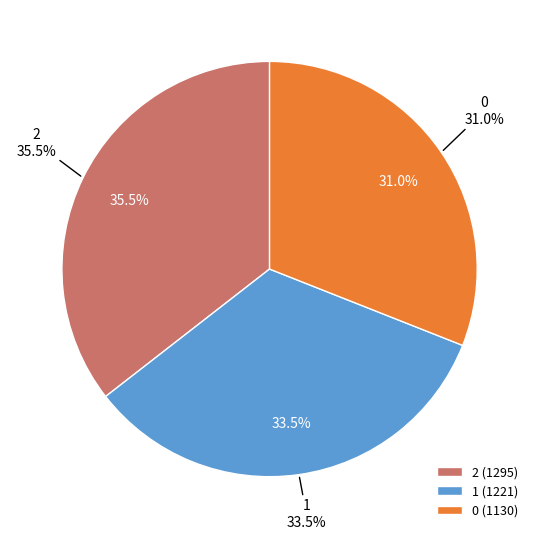

To the nearest percent, what is the difference between the 2 and 0 slice percentages?

5%